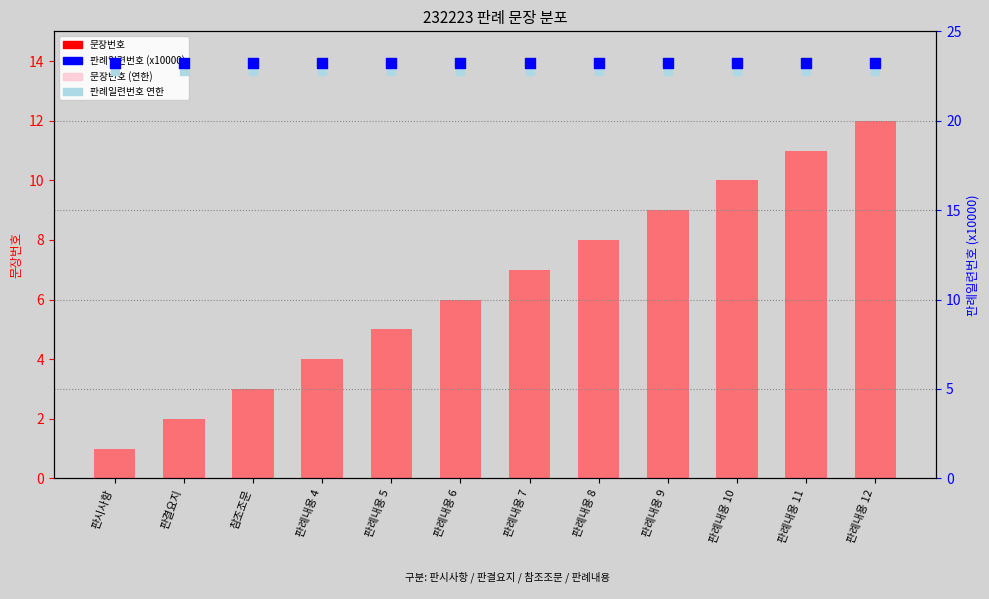

Which series has the largest total across all categories?

판례일련번호 (x10000)